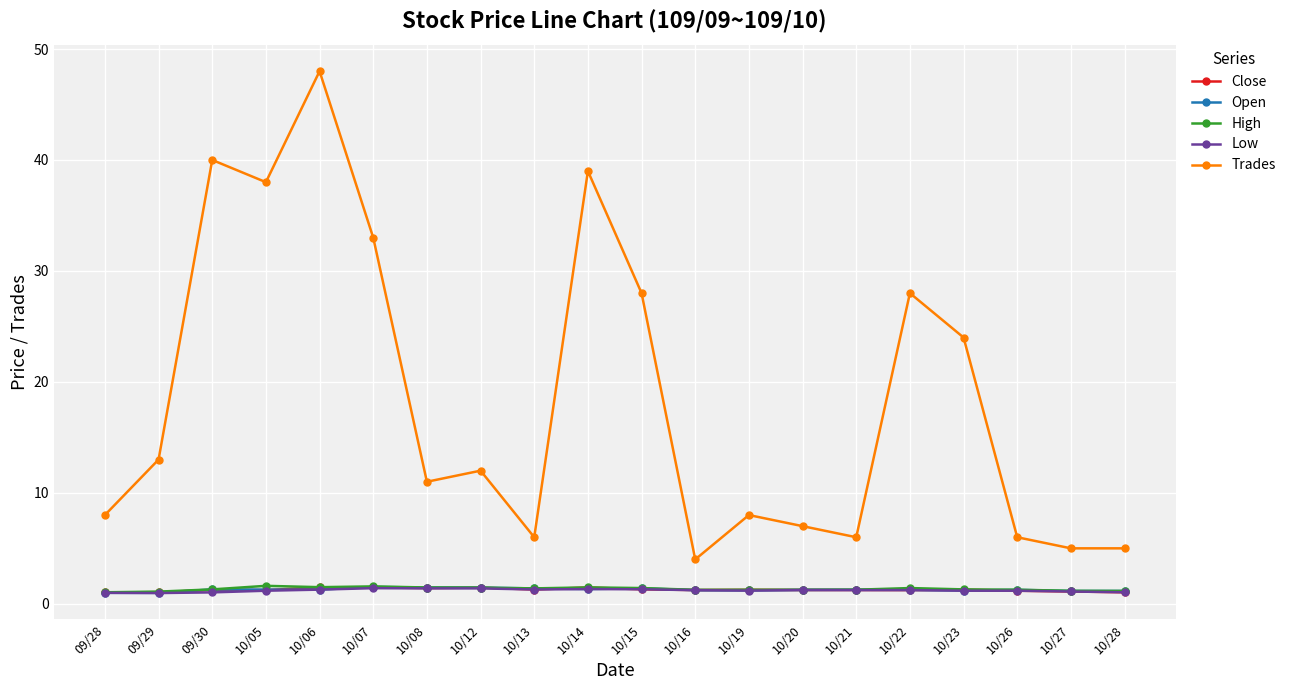

Which series has the largest range (max minus min)?

Trades